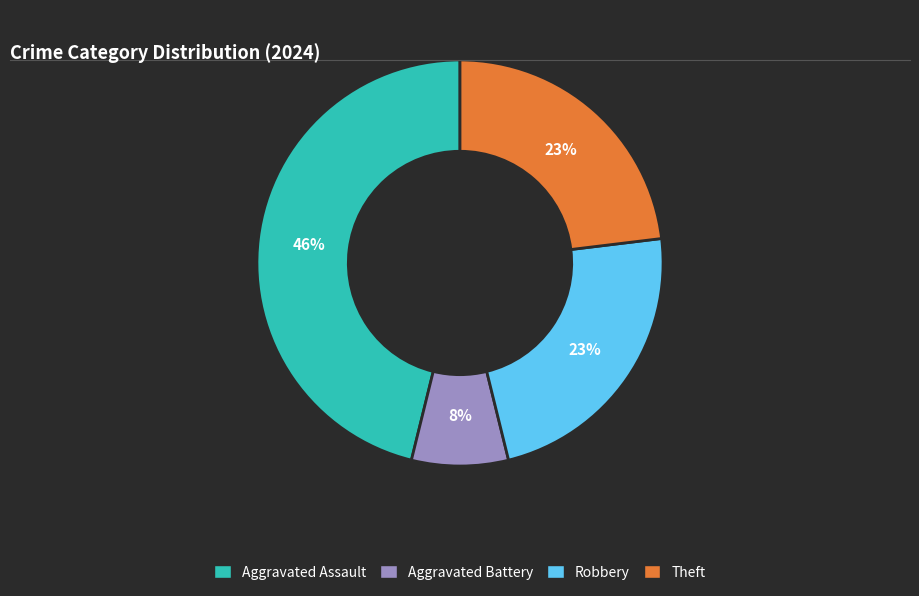

Is there a majority slice in this chart?

No